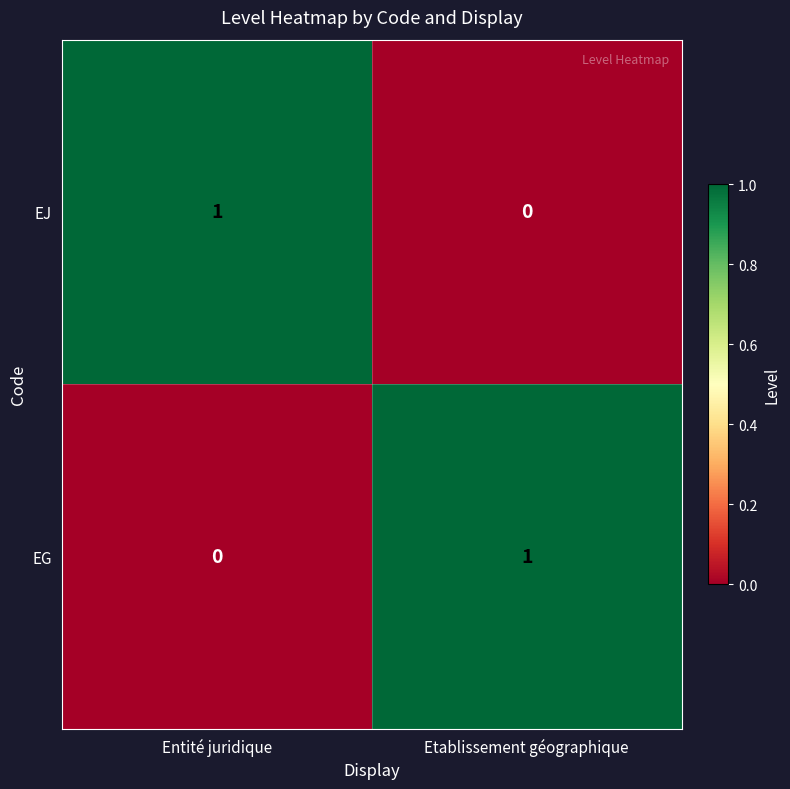

List the labels in order of EJ value, largest first.

Entité juridique, Etablissement géographique